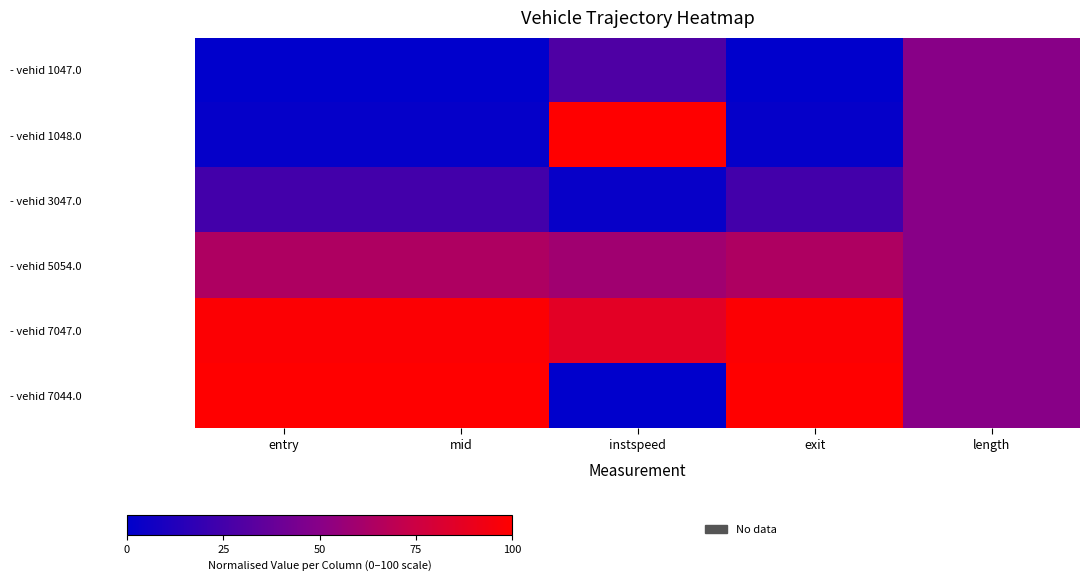

Which series has the largest total across all categories?

- vehid 7047.0